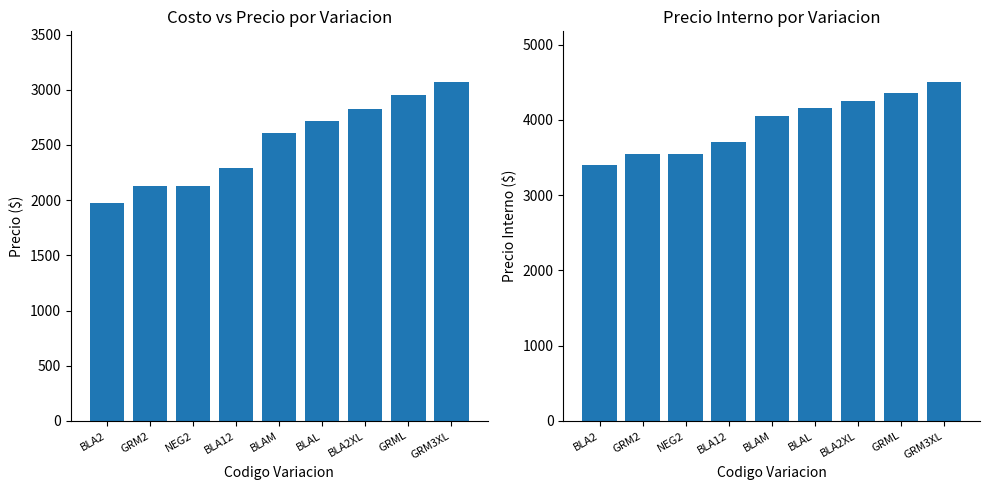

What are all the series names shown in the legend?

COSTO, PRECIO INTERNO